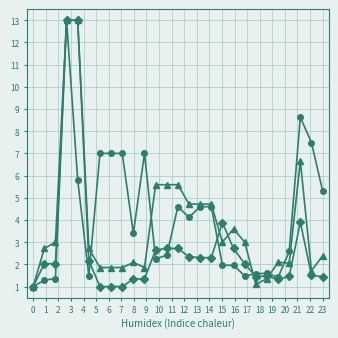

What is the maximum value shown in the chart?

13.0